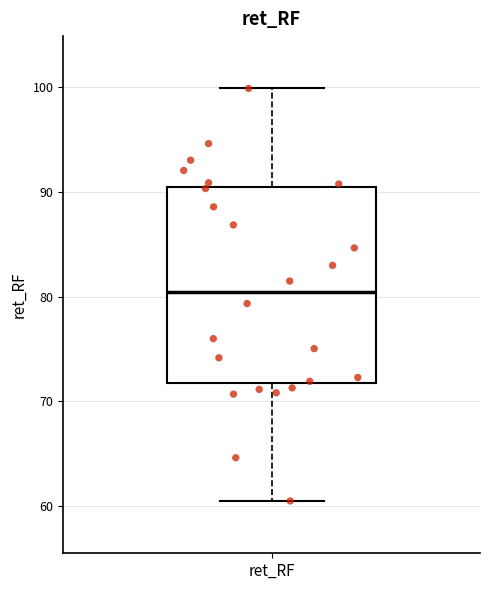

Read this box plot against the y-axis: the position of the median line, the range covered by the box, and the ends of both whiskers. The values are not printed on the chart, so give them approximately, as read against the axis.

median 80, box 72 to 90, whiskers 61 to 100